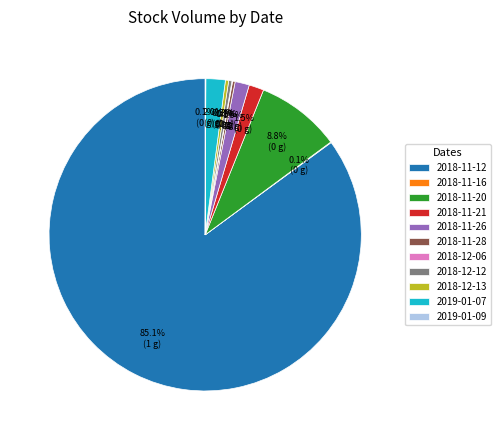

Which category has the biggest portion of the pie?

2018-11-12